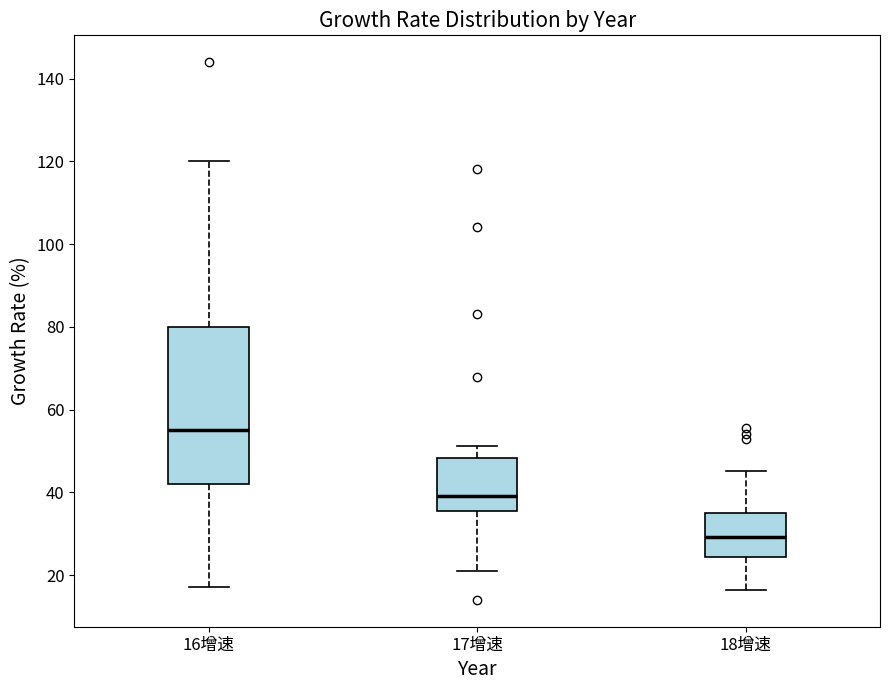

Reading left to right, read every box against the y-axis: the position of its median line, the range the box covers, and the ends of its whiskers. The values are not printed on the chart, so give them approximately, as read against the axis.

16增速: median 56, box 42 to 80, whiskers 18 to 120
17增速: median 40, box 36 to 48, whiskers 22 to 52
18增速: median 30, box 24 to 36, whiskers 16 to 46